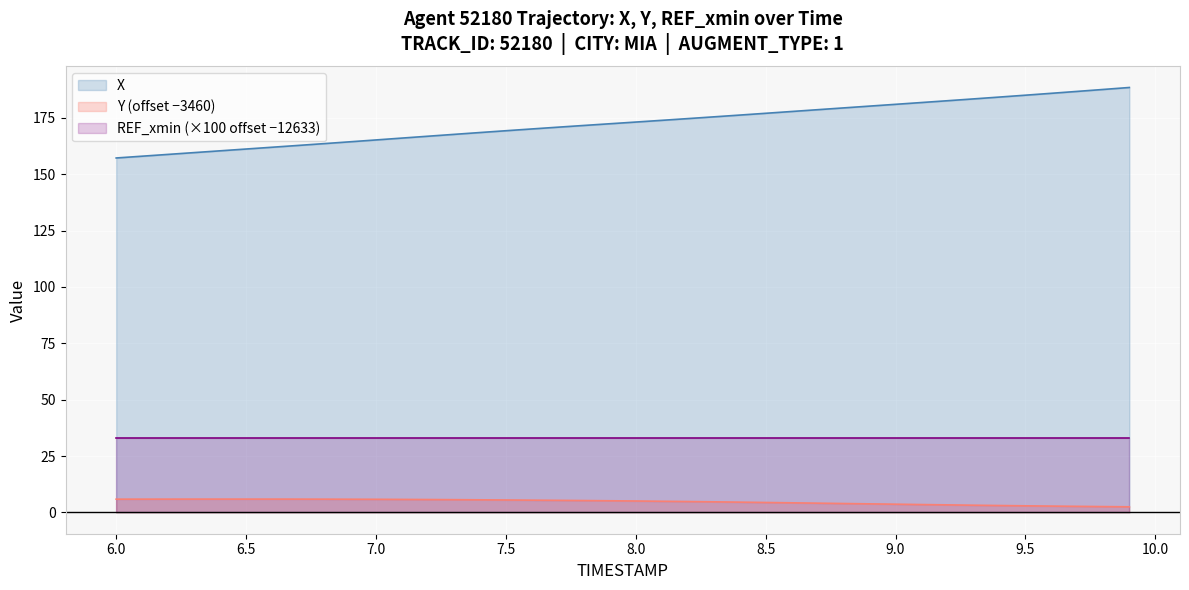

Which series has the largest range (max minus min)?

X